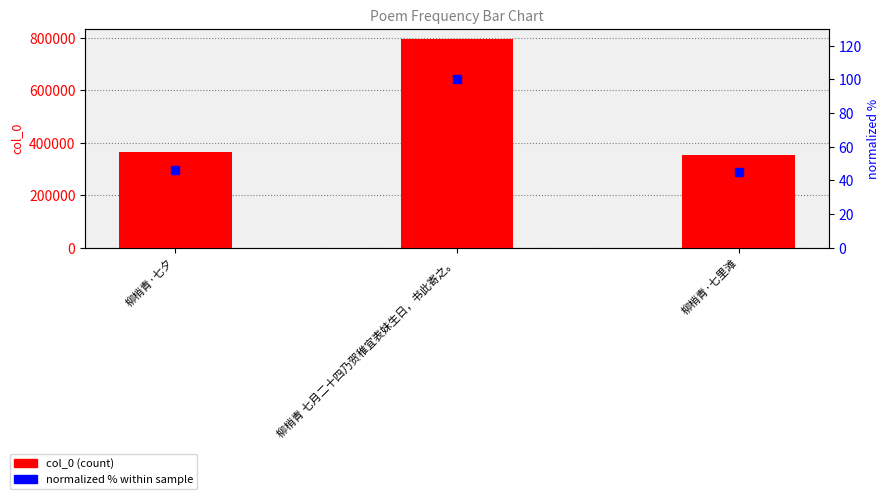

Is the value of col_0 at 柳梢青·七里滩 greater than the value of normalized % at 柳梢青·七夕?

Yes